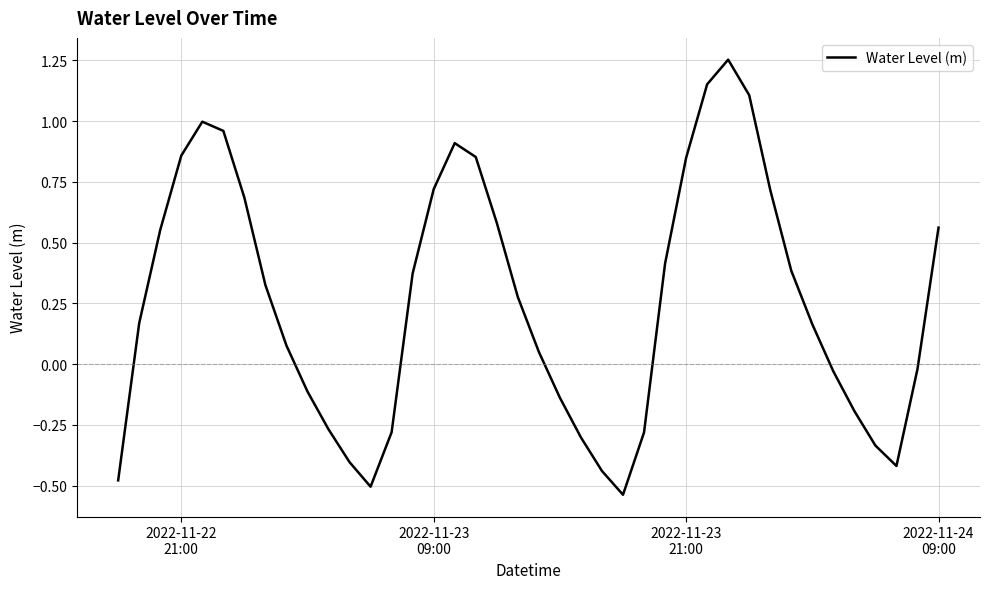

What is the difference between the maximum and minimum values?

1.8